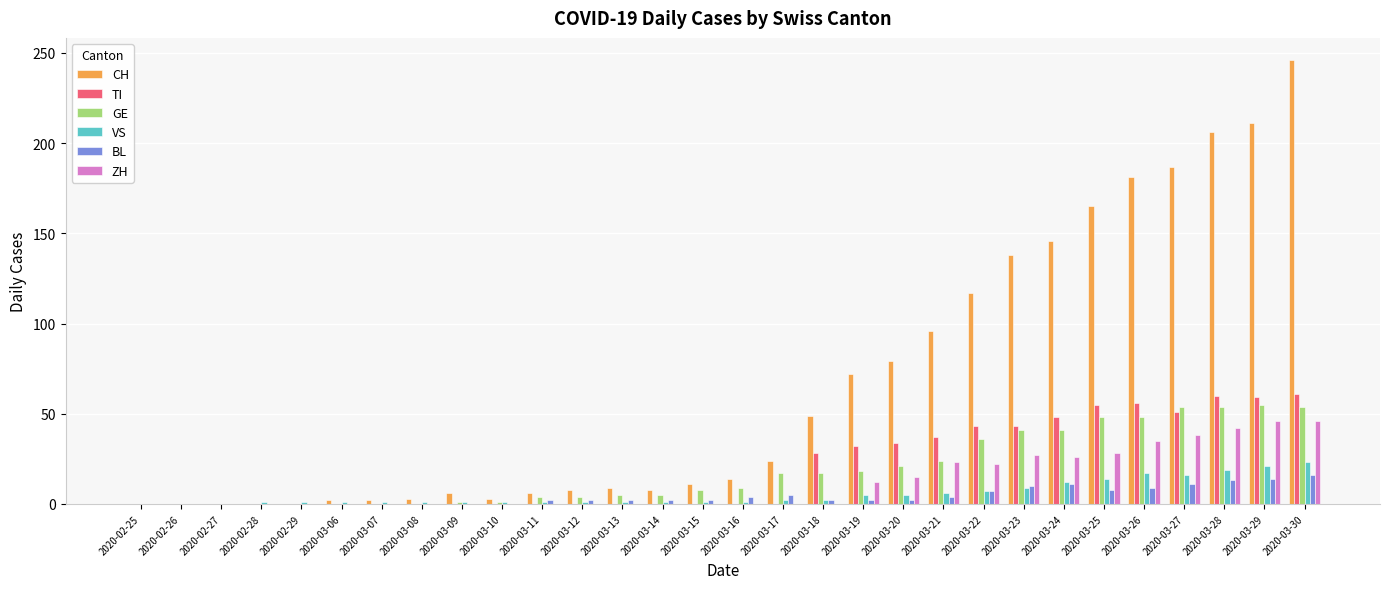

What is the highest value of the CH series?

246